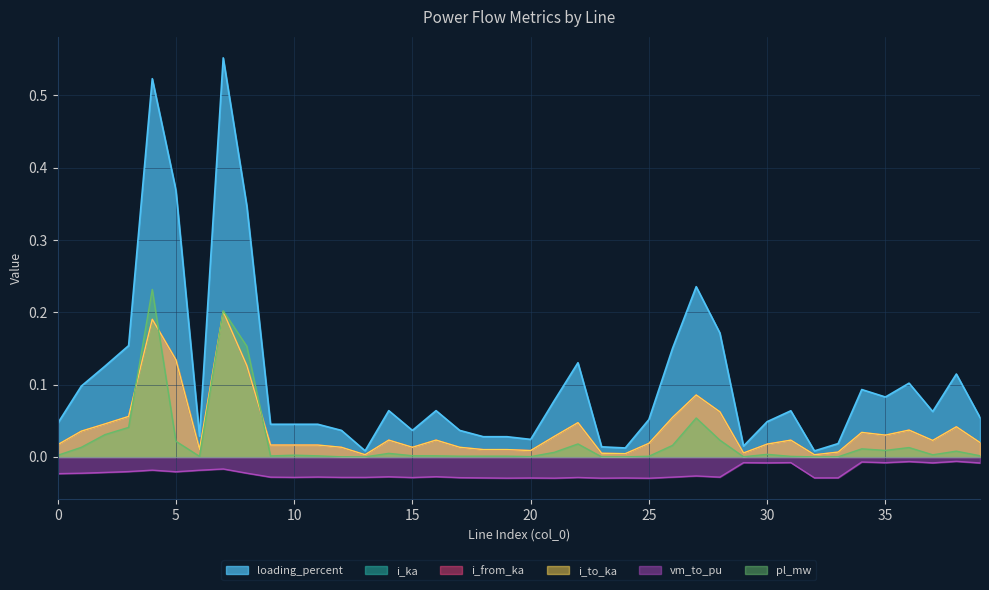

What is the spread (max minus min) of values at 35?

0.1